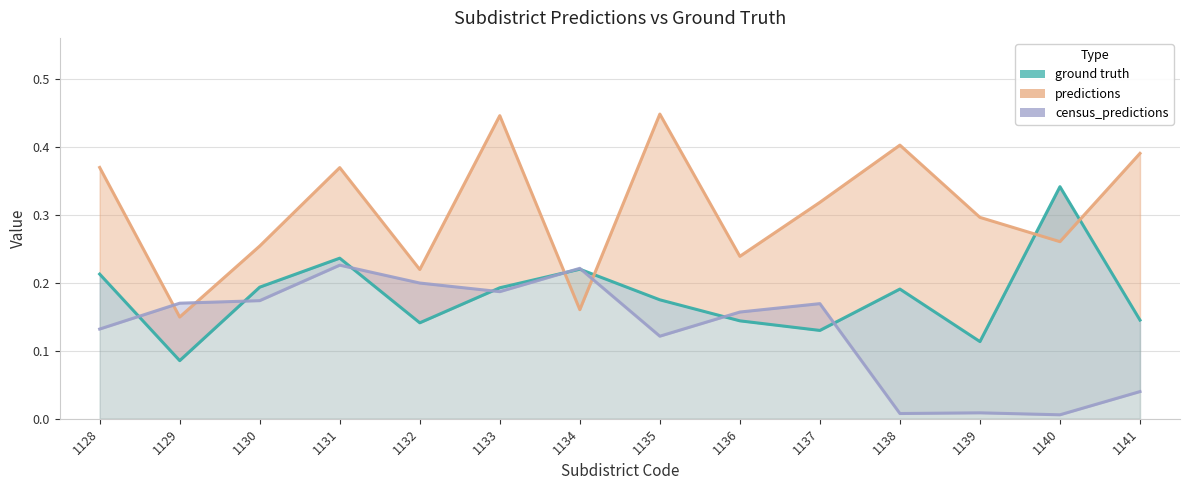

Is it true that predictions equals 0.3 at 1137?

True